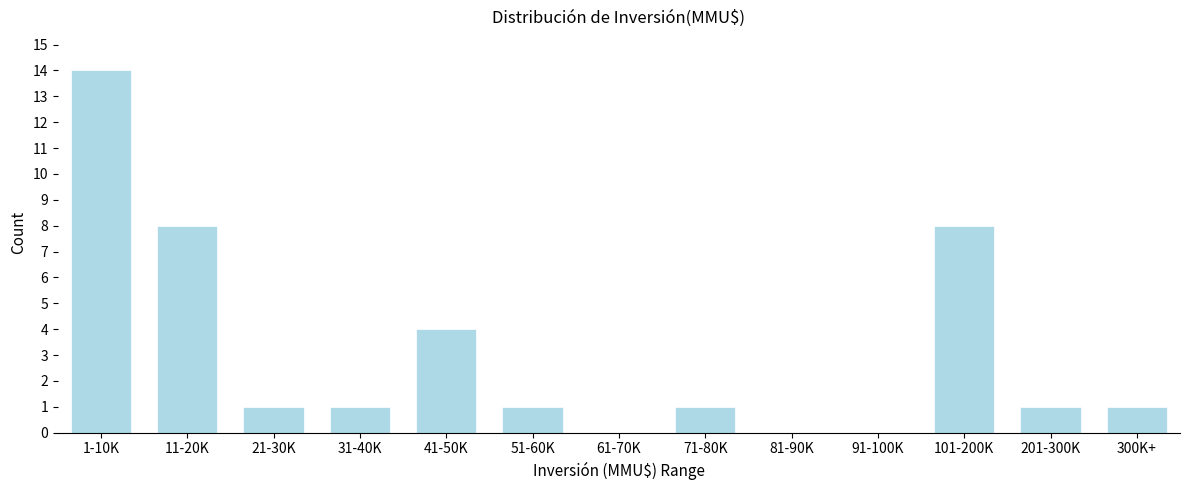

Reading left to right, transcribe all the data shown in this chart.

1-10K=14	11-20K=8	21-30K=1	31-40K=1	41-50K=4	51-60K=1	61-70K=0	71-80K=1	81-90K=0	91-100K=0	101-200K=8	201-300K=1	300K+=1